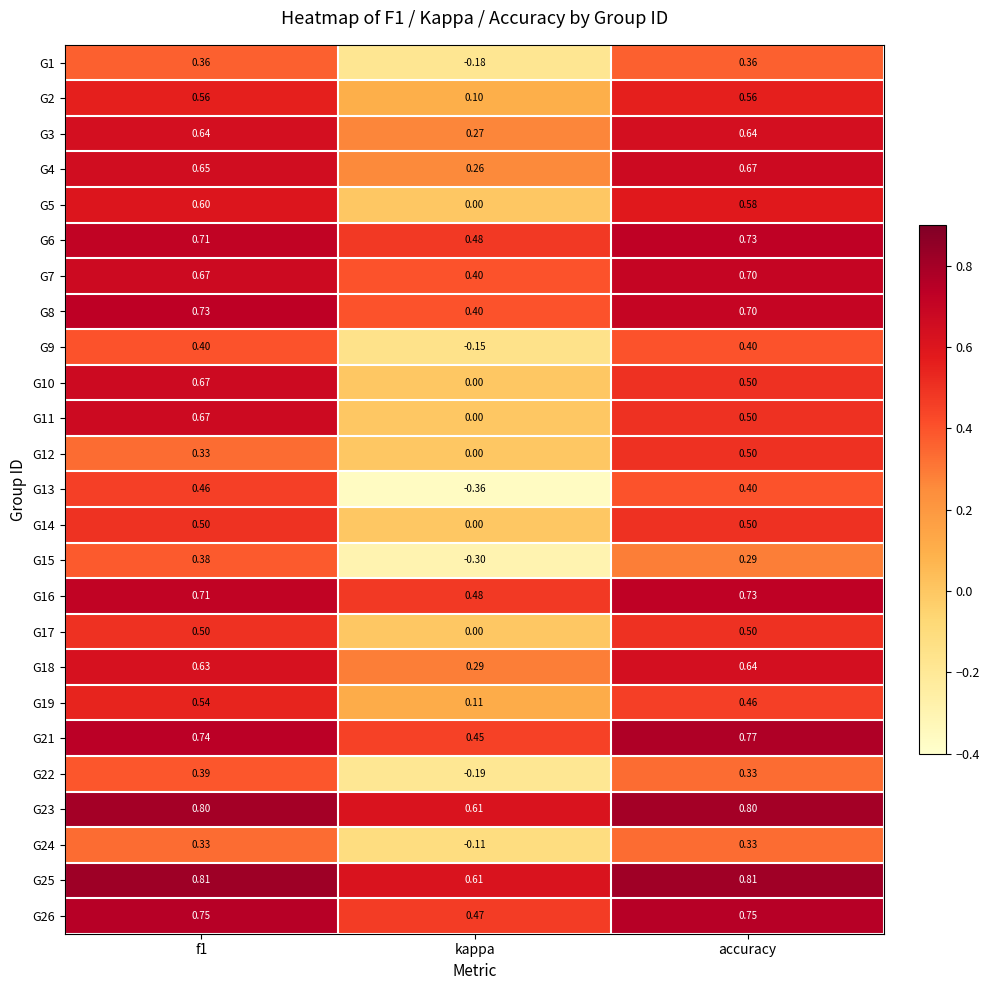

Which has a higher value, accuracy or f1?

accuracy